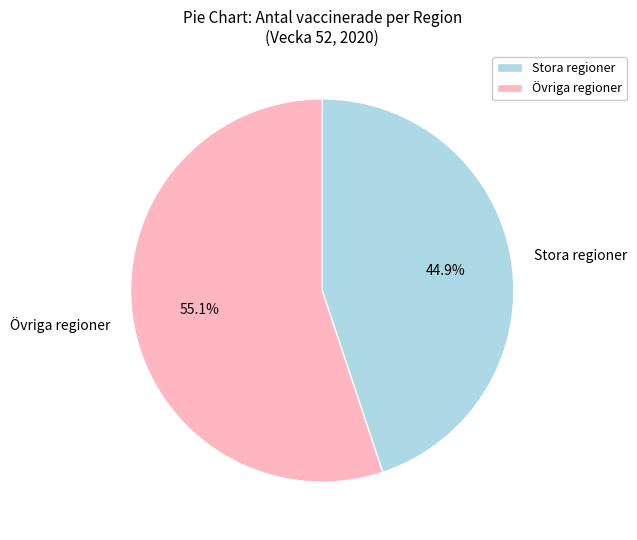

Combined, what portion of the pie is Stora regioner and Övriga regioner?

100.0%